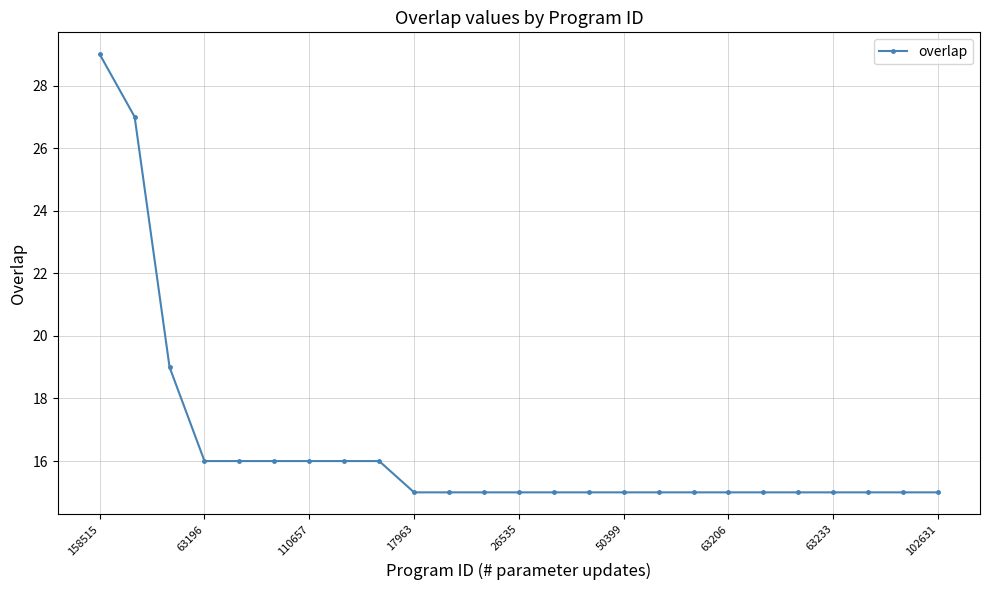

Reading right to left, what are all the values shown in this chart?

15	15	15	15	15	15	15	15	15	15	15	15	15	15	15	15	16	16	16	16	16	16	19	27	29